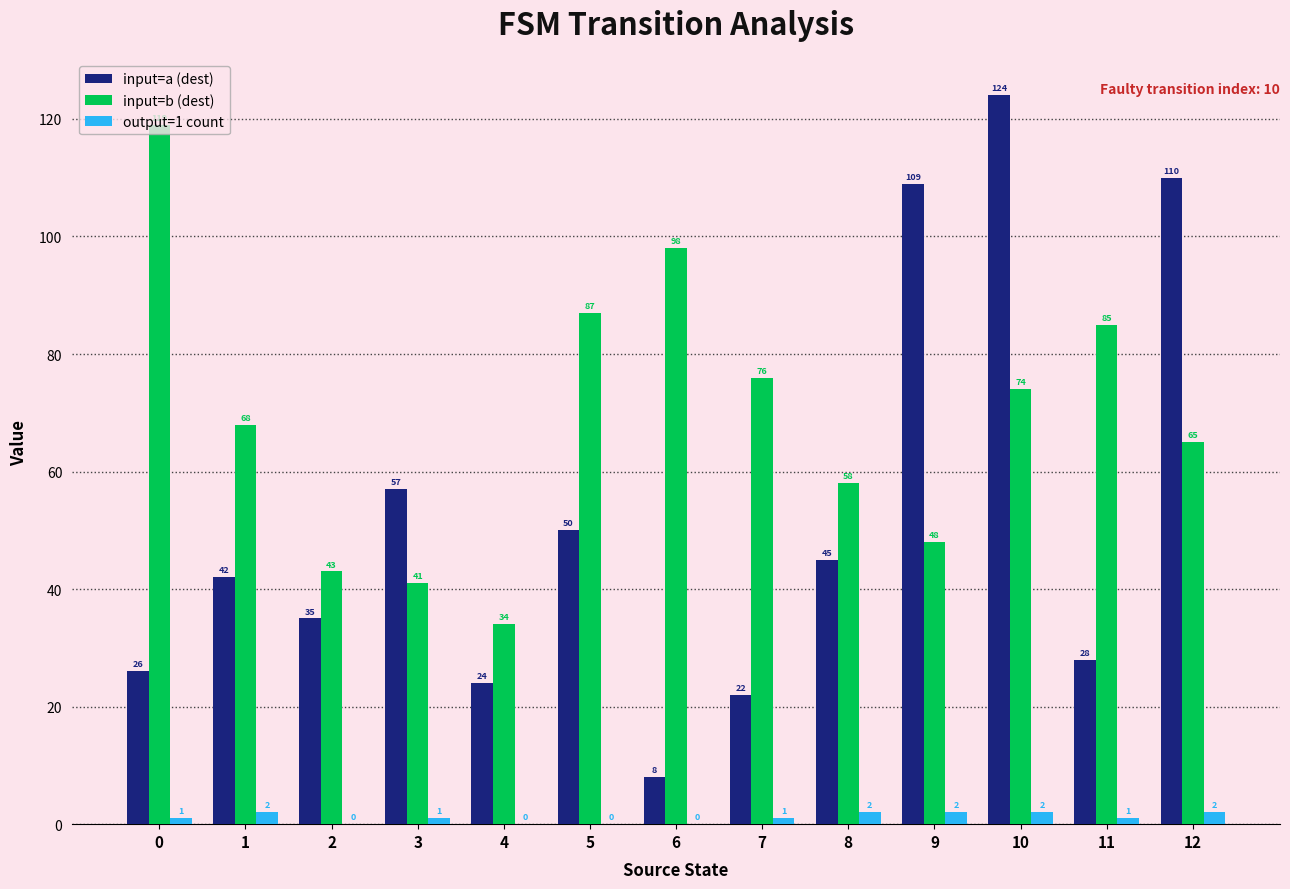

Which category has the highest value across all series?

10